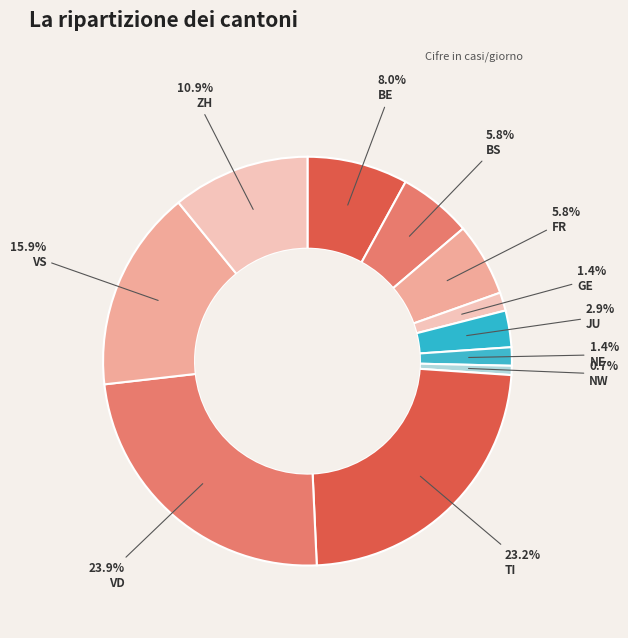

Does any single category account for the majority?

No